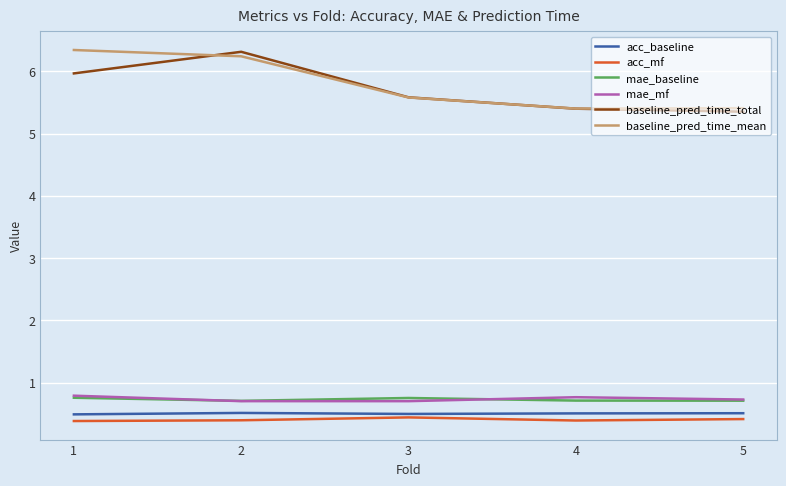

Reading left to right, extract all data points from this chart.

acc_baseline: 1=0.5	2=0.5	3=0.5	4=0.5	5=0.5
acc_mf: 1=0.4	2=0.4	3=0.4	4=0.4	5=0.4
mae_baseline: 1=0.8	2=0.7	3=0.8	4=0.7	5=0.7
mae_mf: 1=0.8	2=0.7	3=0.7	4=0.8	5=0.7
baseline_pred_time_total: 1=6.0	2=6.3	3=5.6	4=5.4	5=5.4
baseline_pred_time_mean: 1=6.3	2=6.2	3=5.6	4=5.4	5=5.4